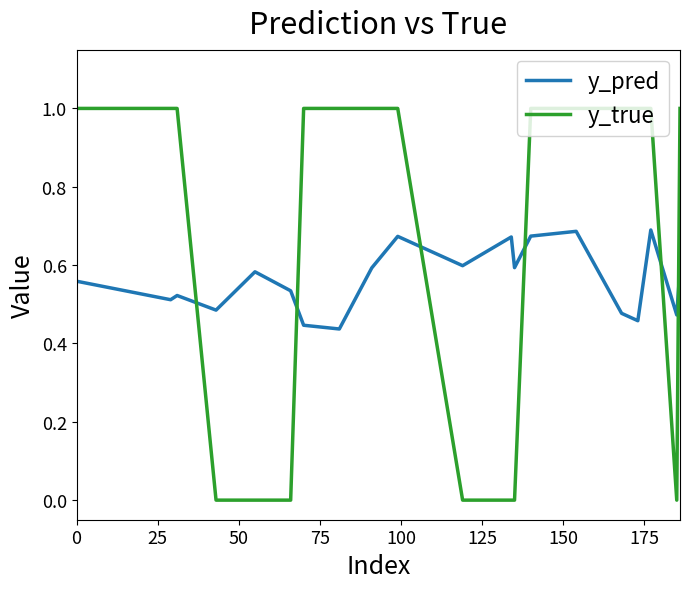

Which series has the largest total across all categories?

y_true